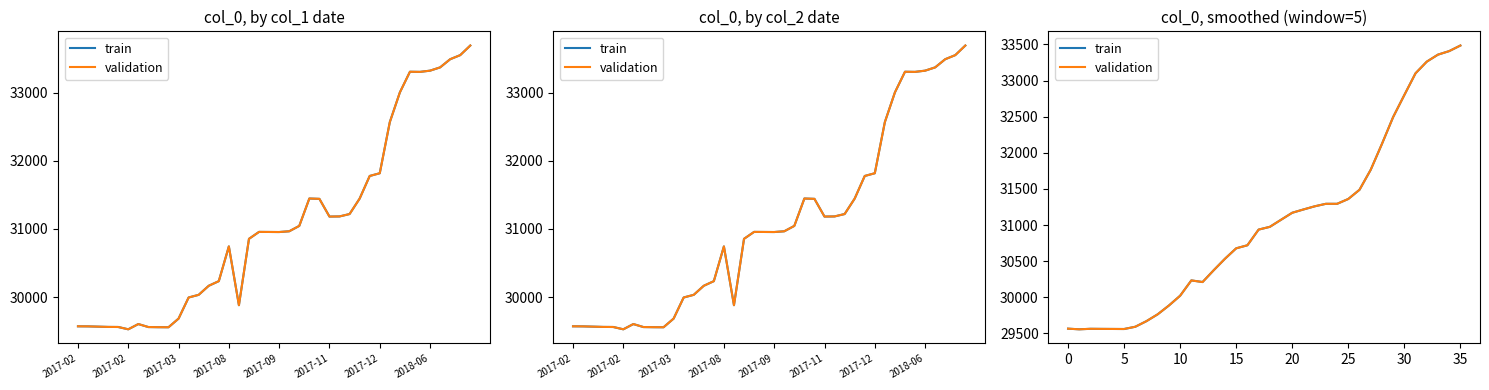

What is the total value across all series at 13?

60750.0